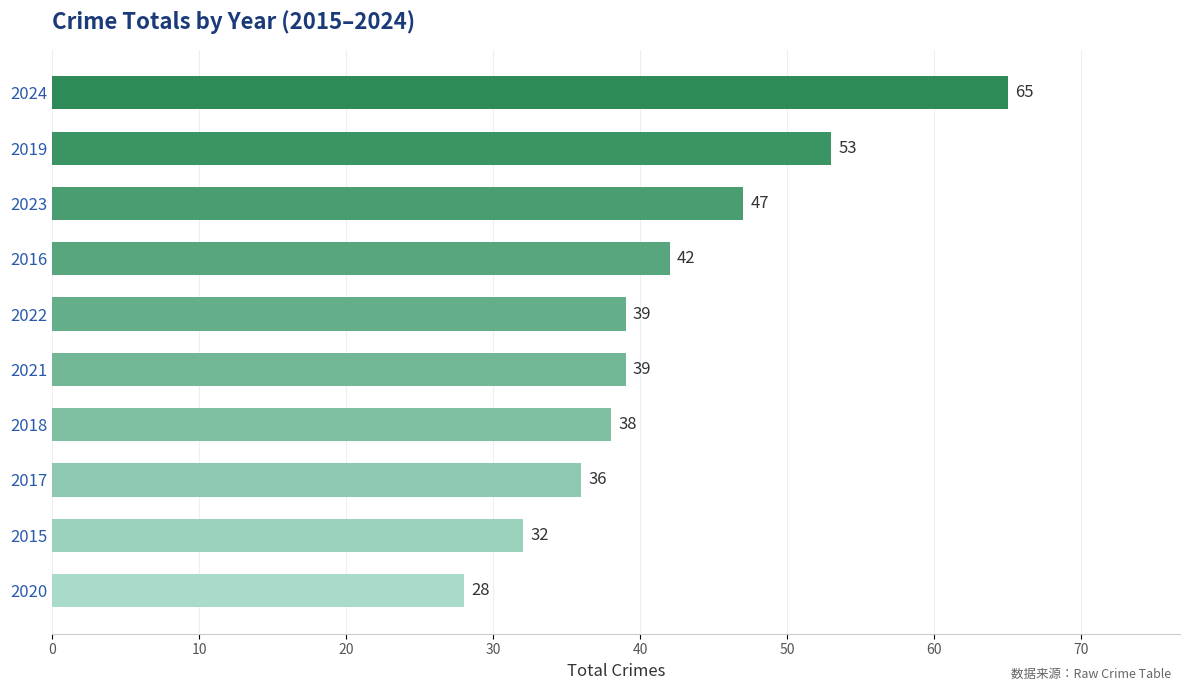

What is the difference between the maximum and second lowest values?

33